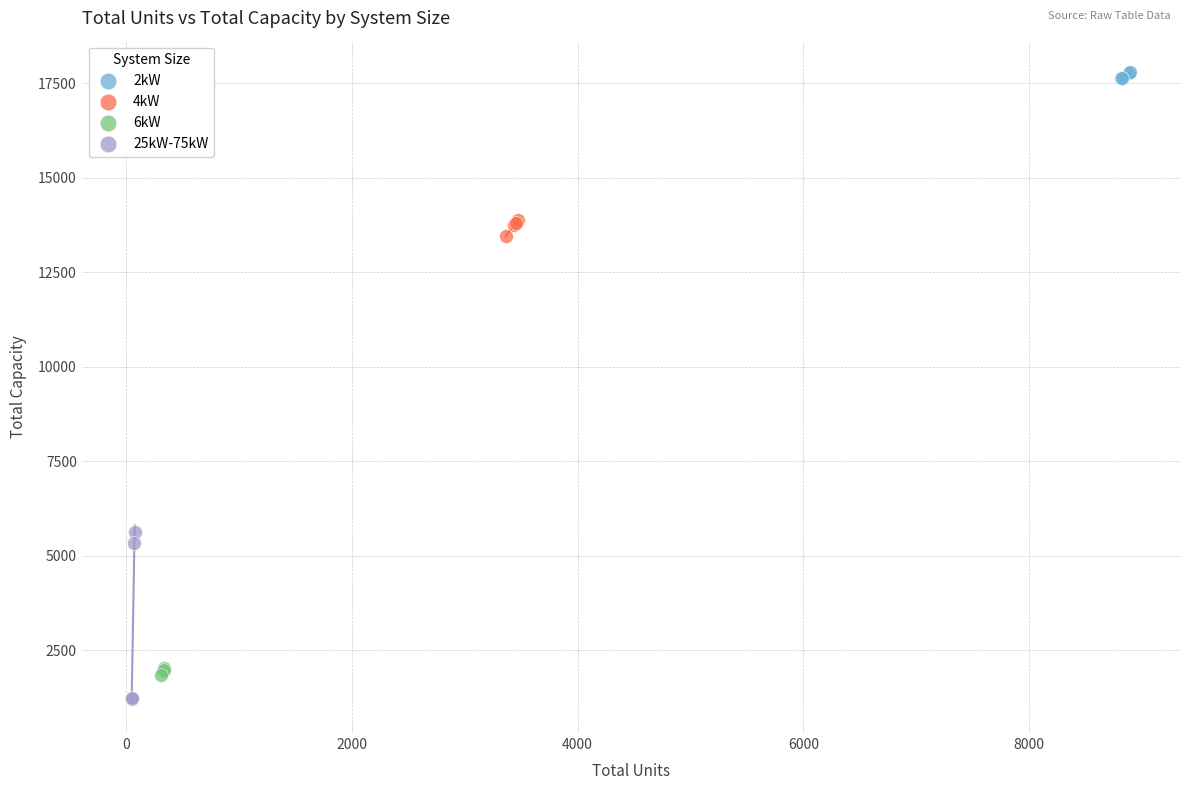

Which series has the widest spread of Y values?

25kW-75kW